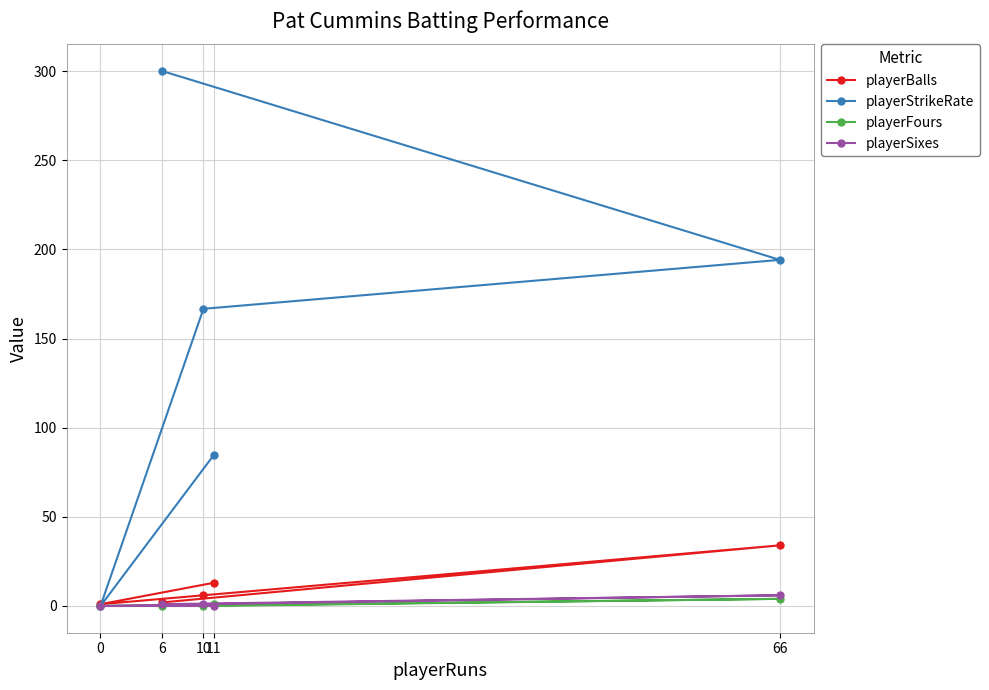

How many categories are shown in the chart?

5